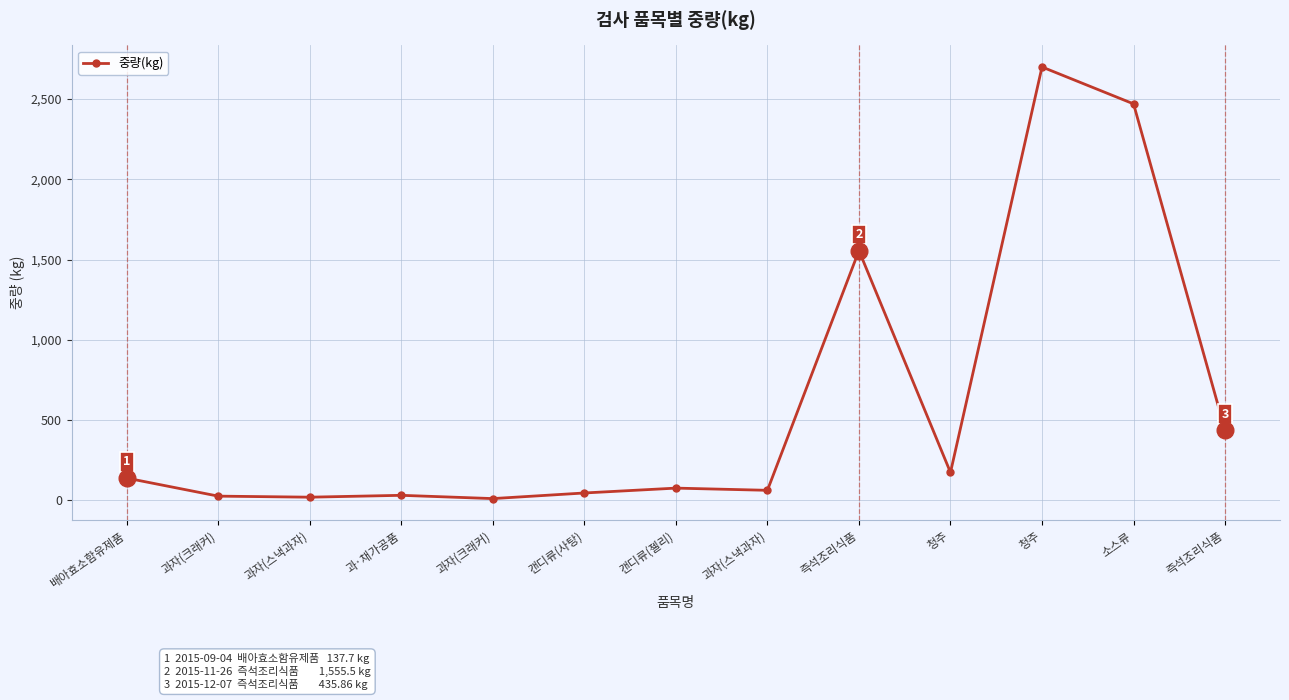

At which label is the value closest to 1354?

즉석조리식품